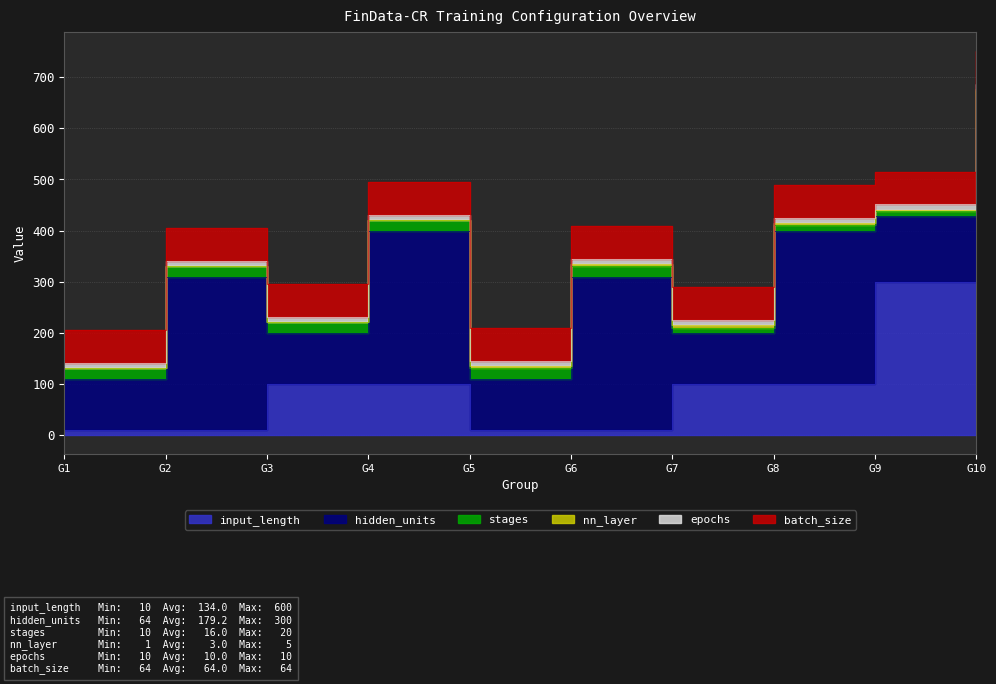

The value of batch_size at G10 is 64. True or false?

True